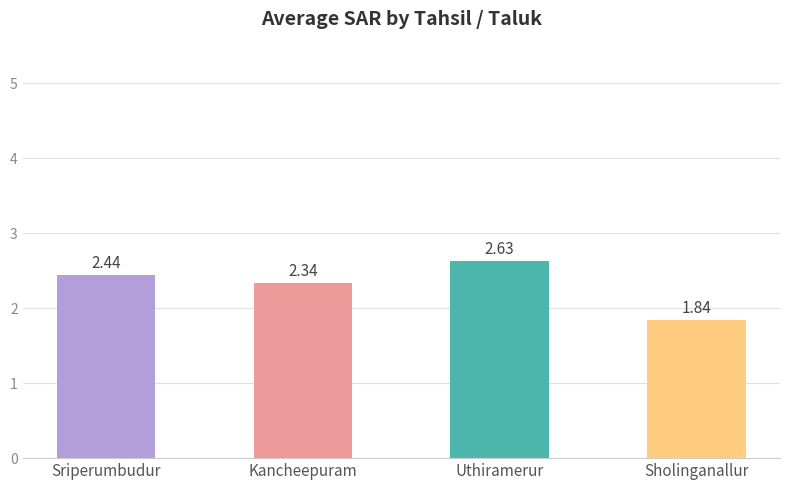

How many distinct data groups are displayed?

1